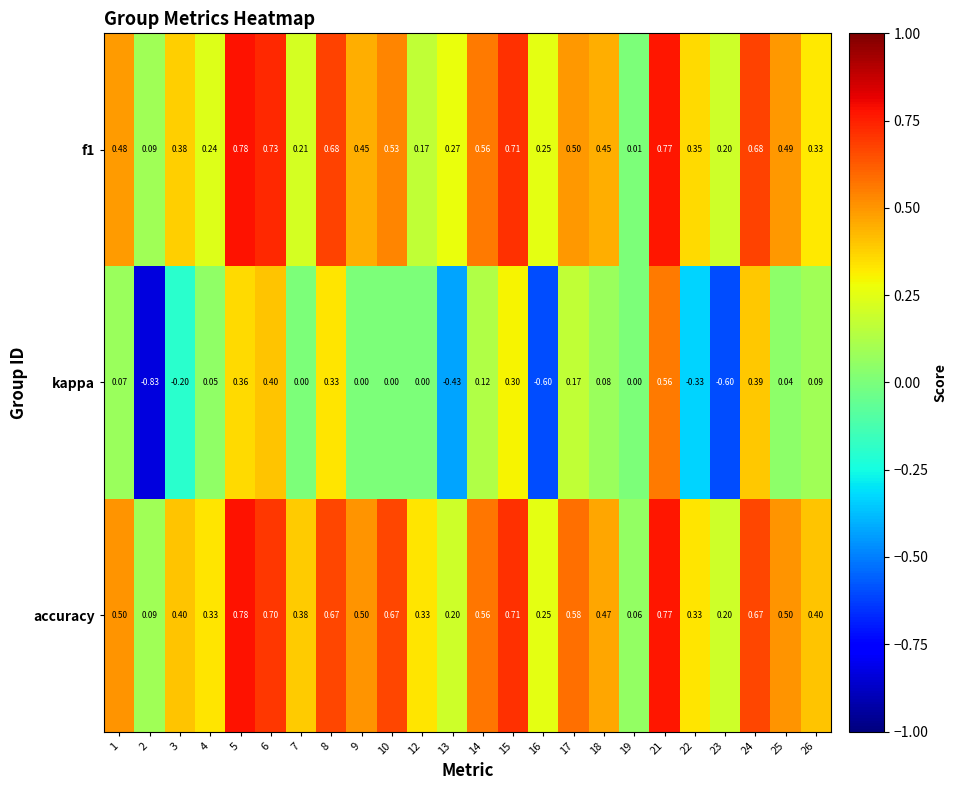

Rank the series at 1 from lowest to highest value.

kappa, f1, accuracy